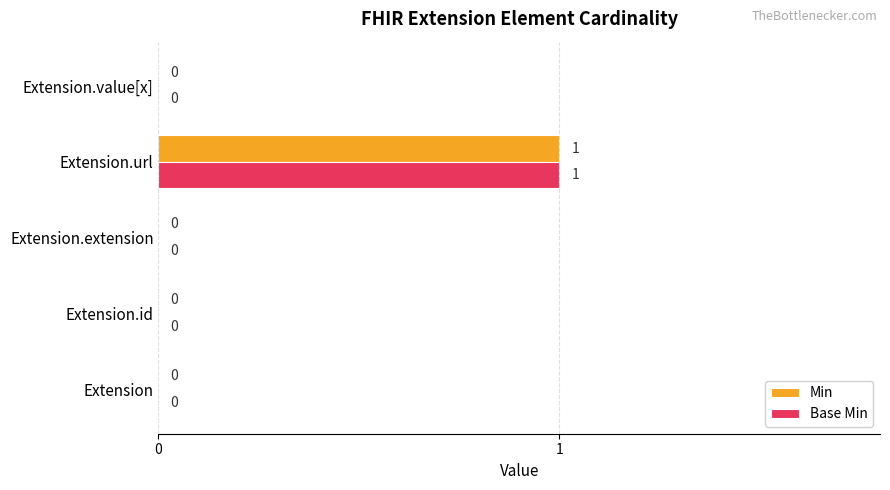

At which category is the sum across all series the highest?

Extension.url